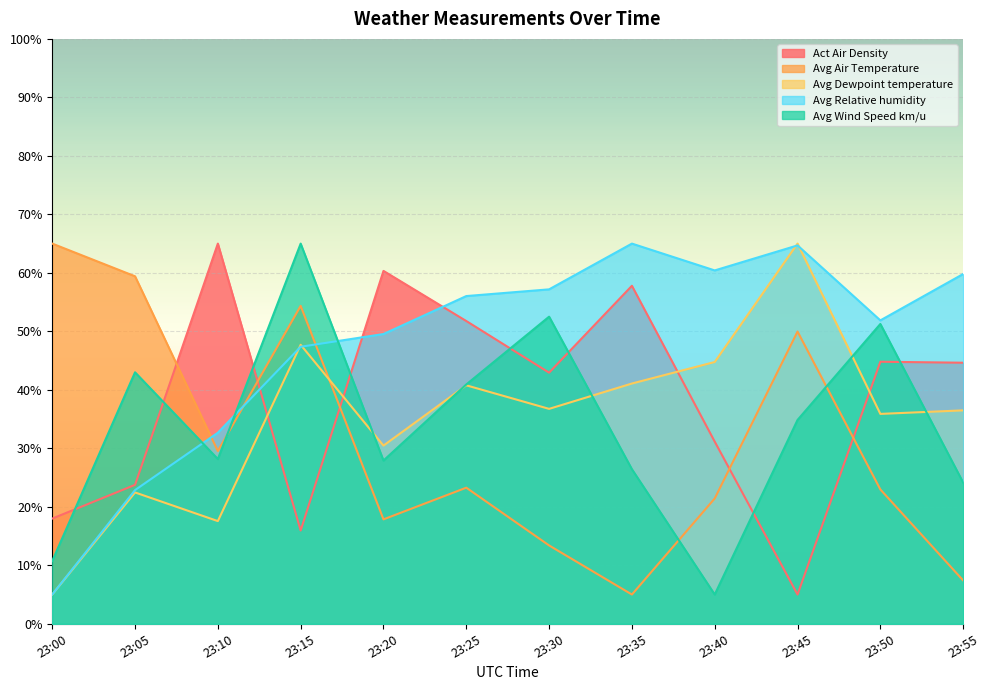

What is the sum of the Avg Wind Speed km/u values at 23:45 and 23:35?

61.3